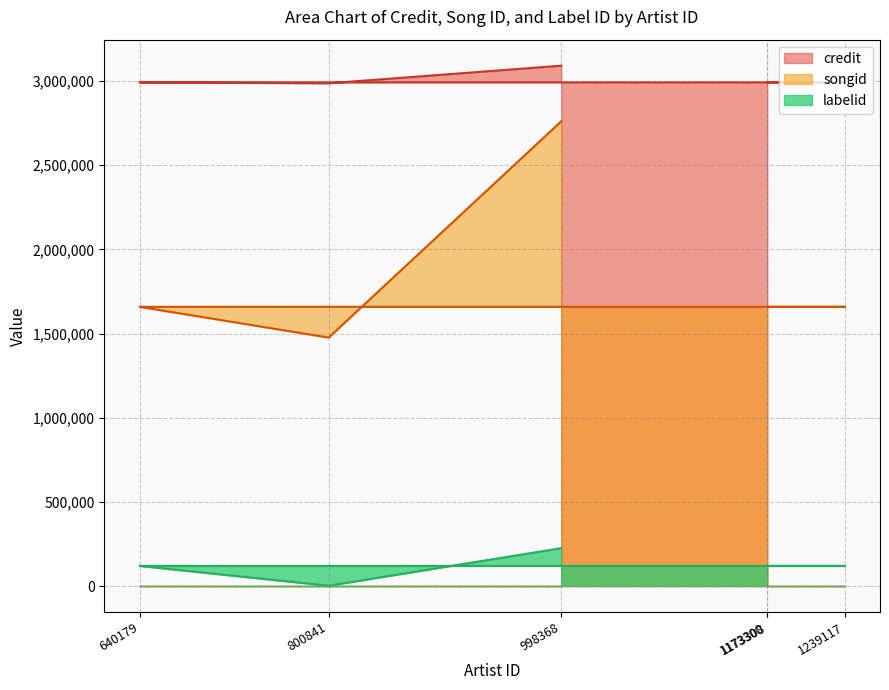

True or false: songid and credit intersect in this chart.

False